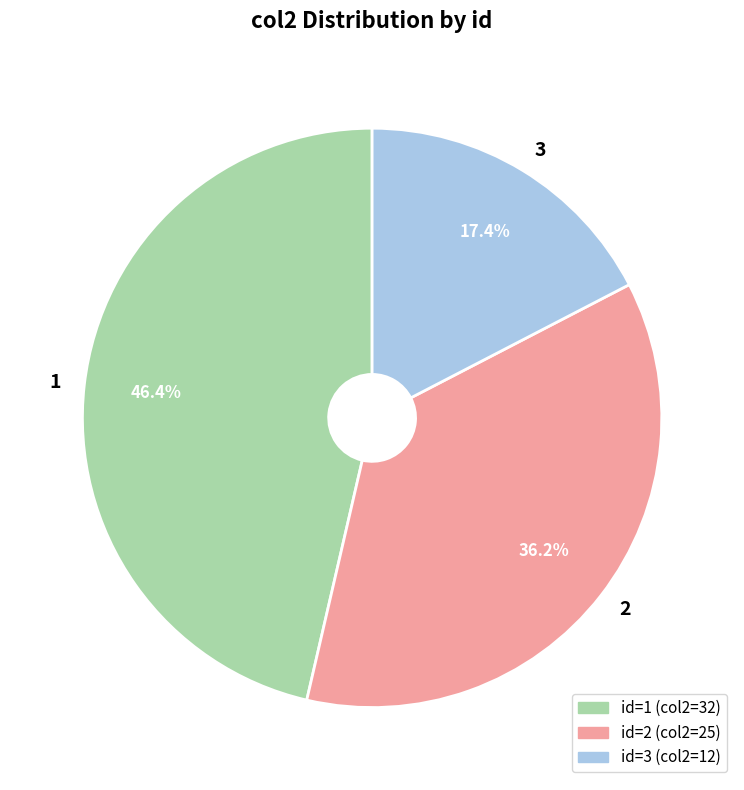

To the nearest percent, what is the combined percentage of 2 and 1?

83%